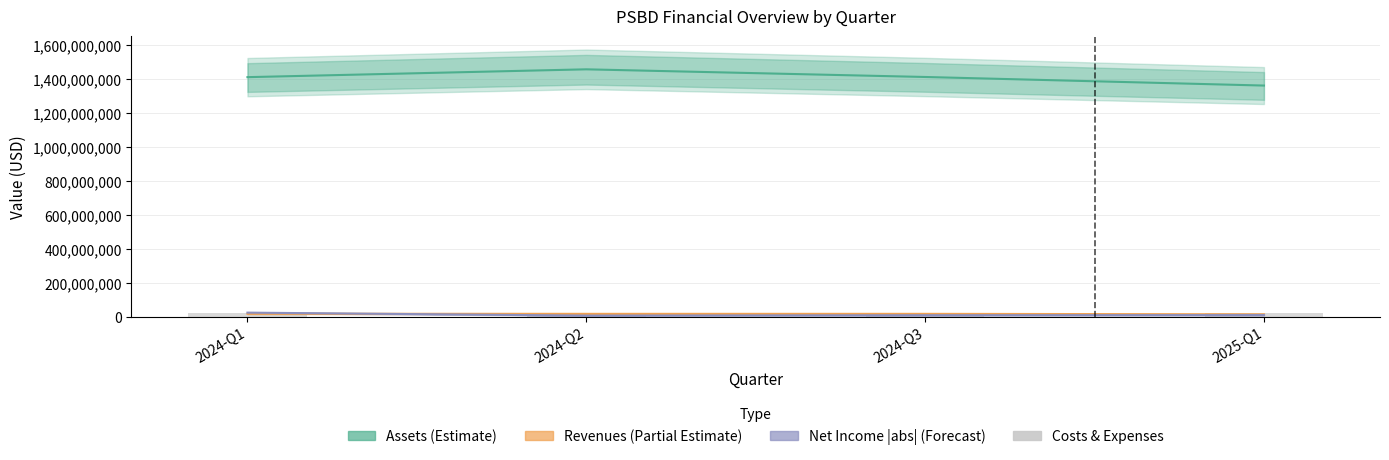

What is the label of the 1st bar from the right?

2025-Q1